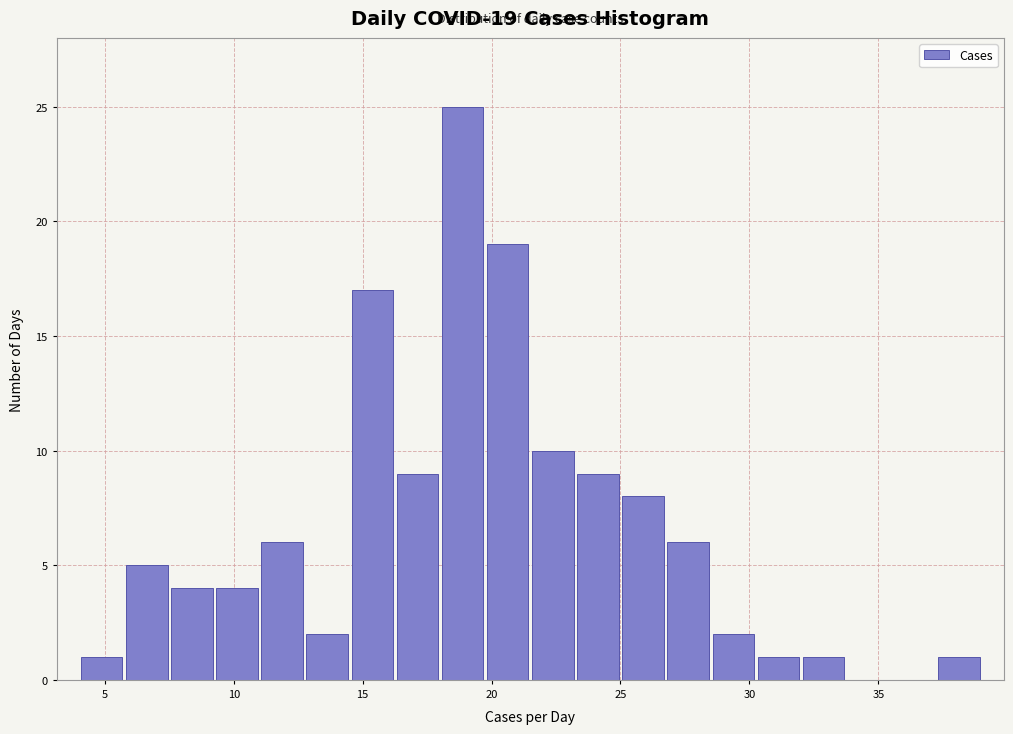

Read against the x-axis, roughly where is the centre of the tallest bar?

19.0